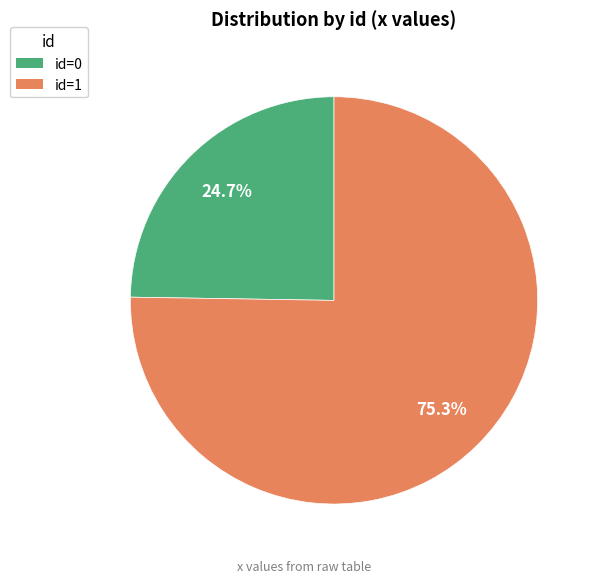

Does any single category account for the majority?

Yes